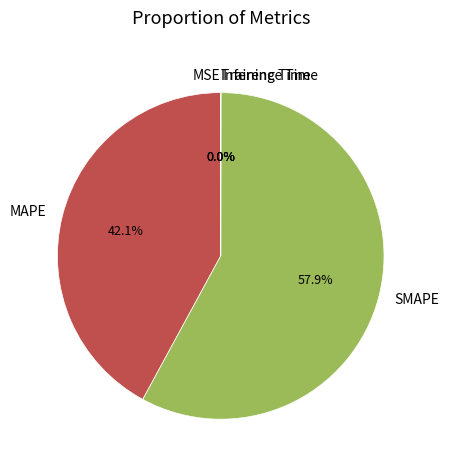

Approximately how many times larger is the value at MAPE compared to SMAPE?

0.7